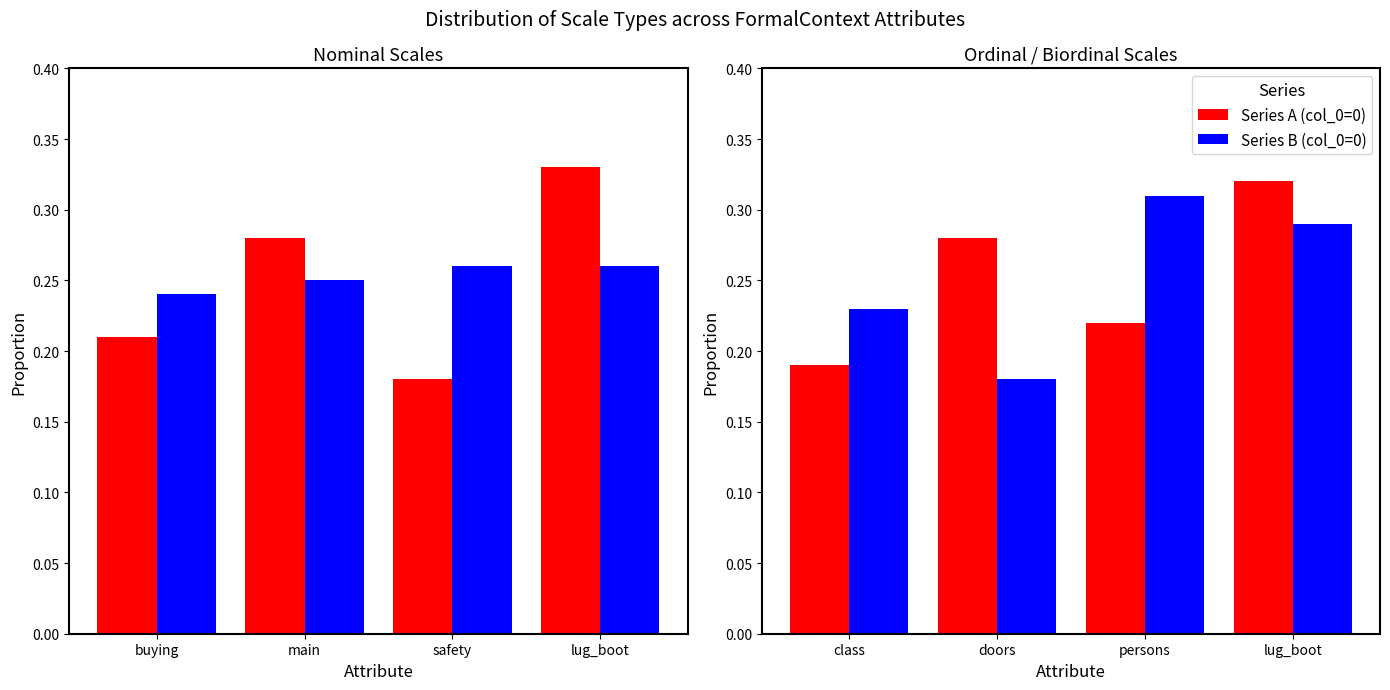

Is it true that Series B (col_0=0) equals 0.3 at doors?

False